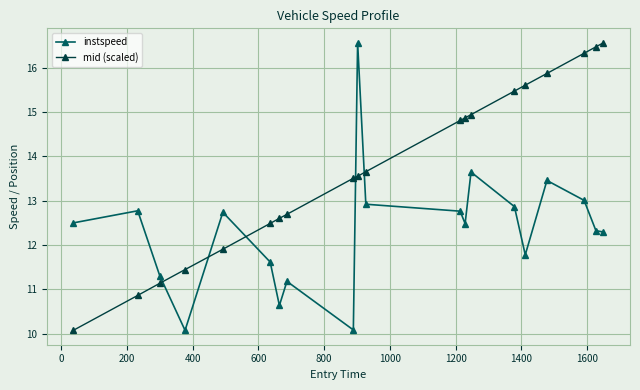

What is the sum of all mid (scaled) values?

274.9